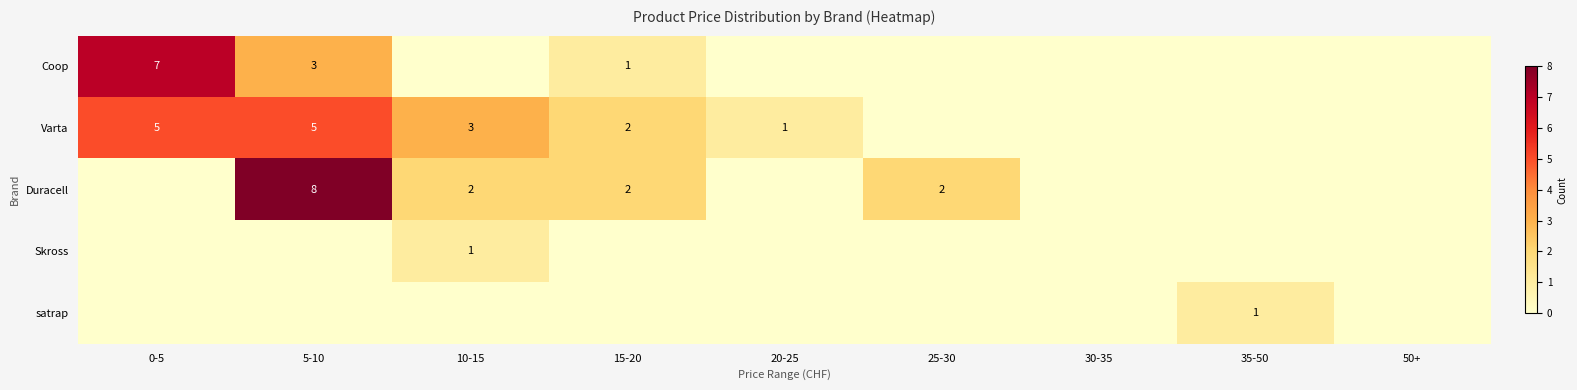

The value of Duracell at 25-30 is 0. True or false?

False